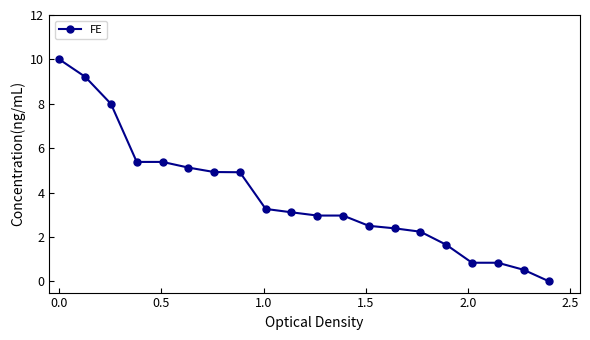

What is the difference between the second highest and minimum values?

9.2